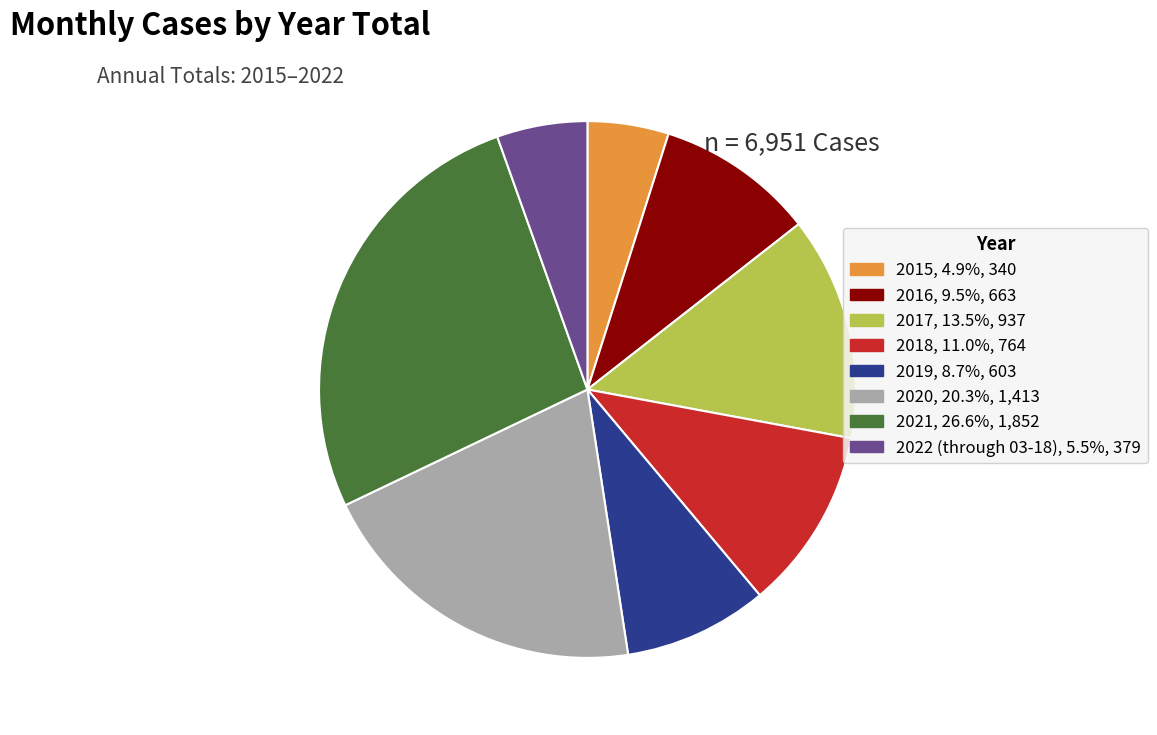

Is the sum of 2019, 8.7%, 603 and 2022 (through 03-18), 5.5%, 379 greater than half?

No